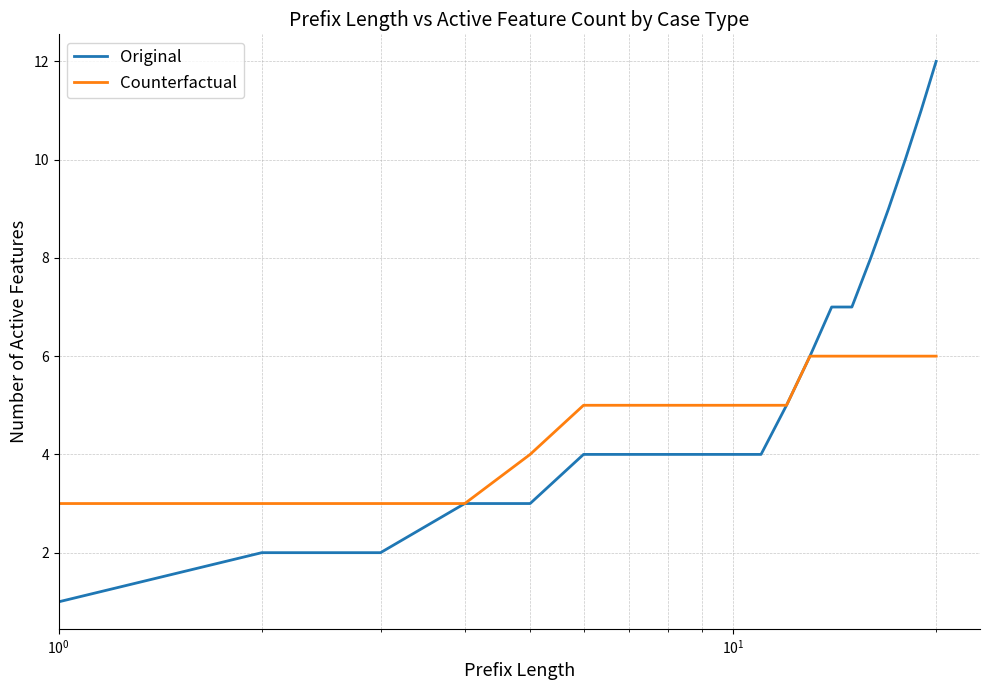

Does the chart display data point markers on the line(s)?

No